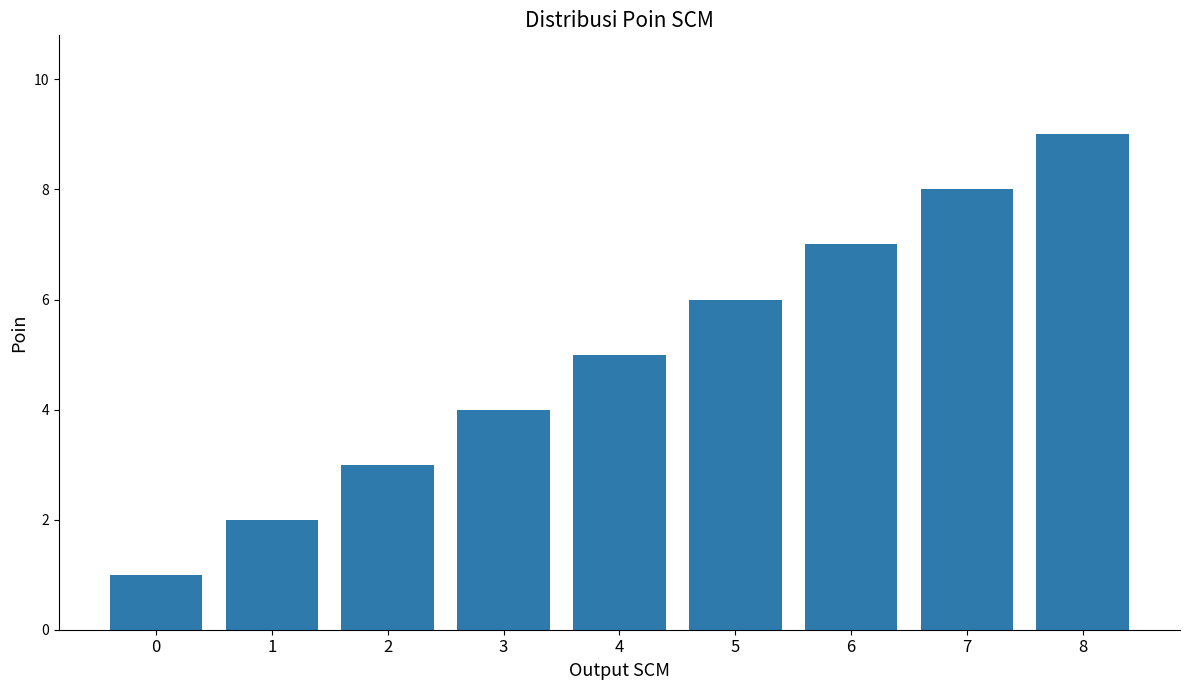

What is the maximum value shown in the chart?

9